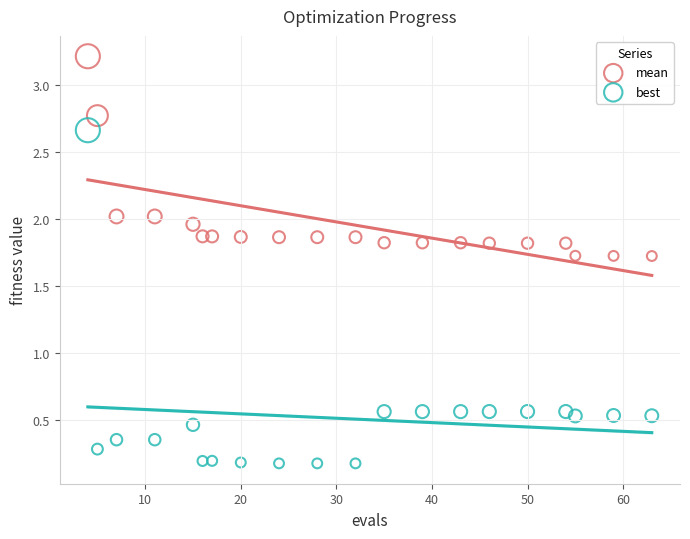

Which series contains the highest Y value?

mean